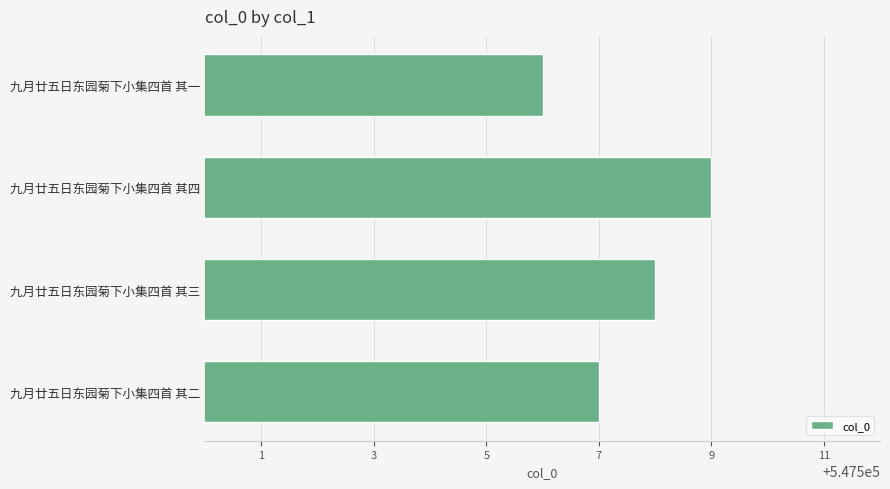

Approximately how many times larger is the value at 九月廿五日东园菊下小集四首 其四 compared to 九月廿五日东园菊下小集四首 其二?

1.0